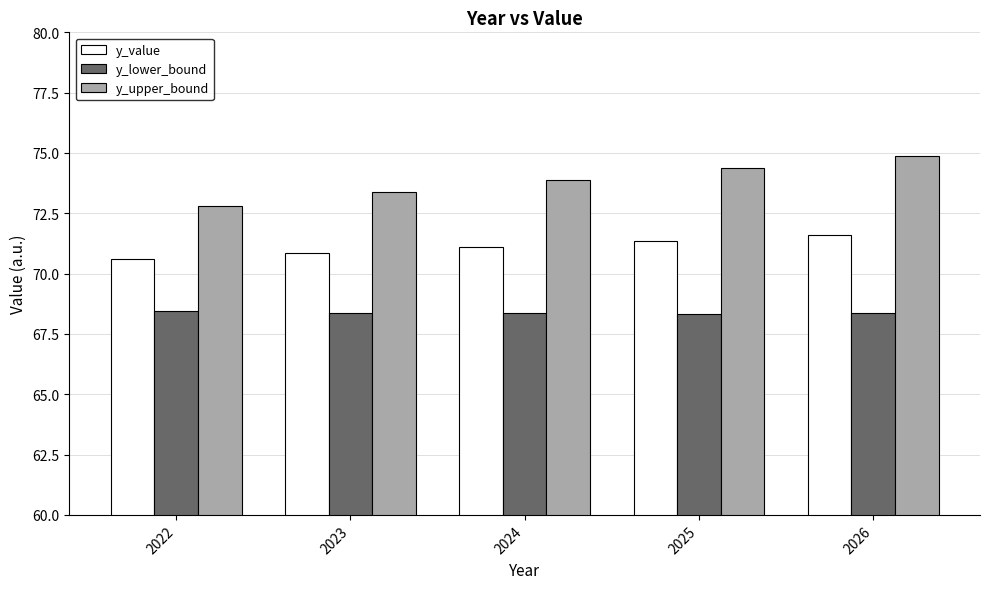

What is the value of the y_value bar at the 2nd from the left?

70.9